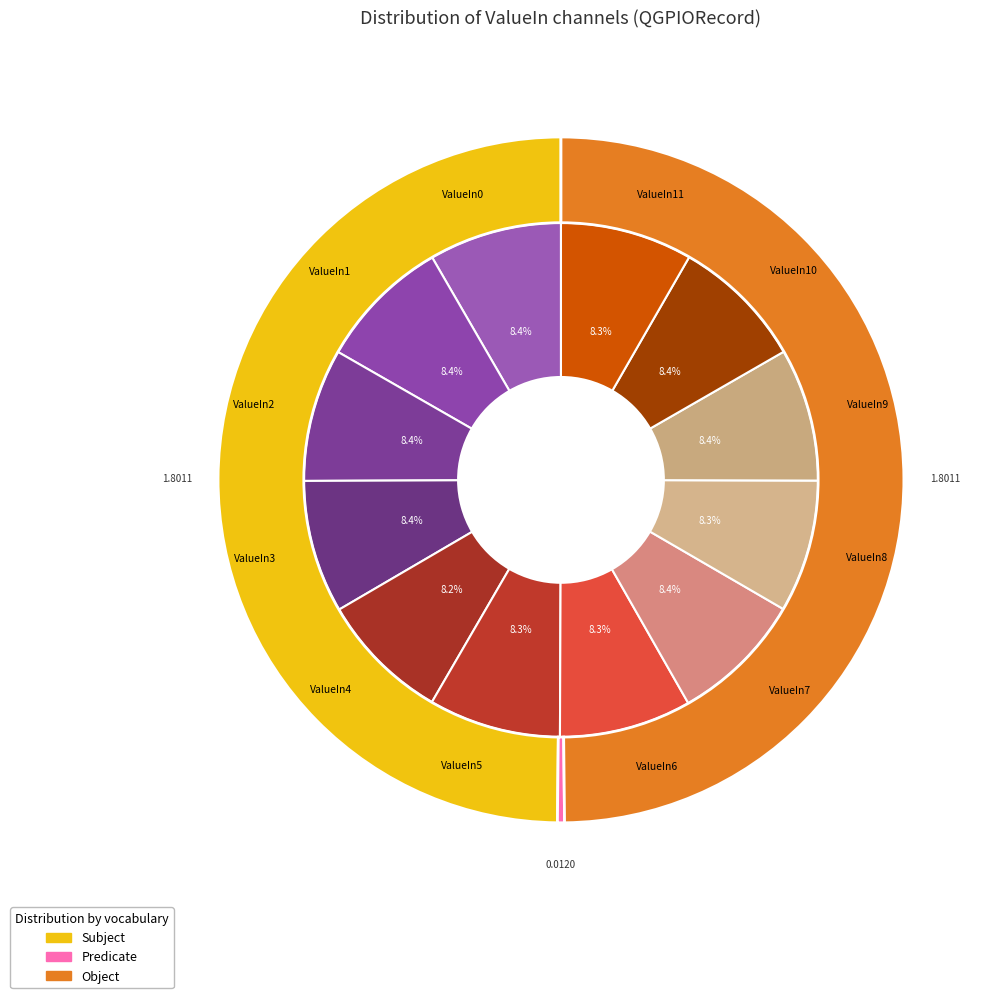

What is the total percentage of ValueIn8 and ValueIn2?

16.7%